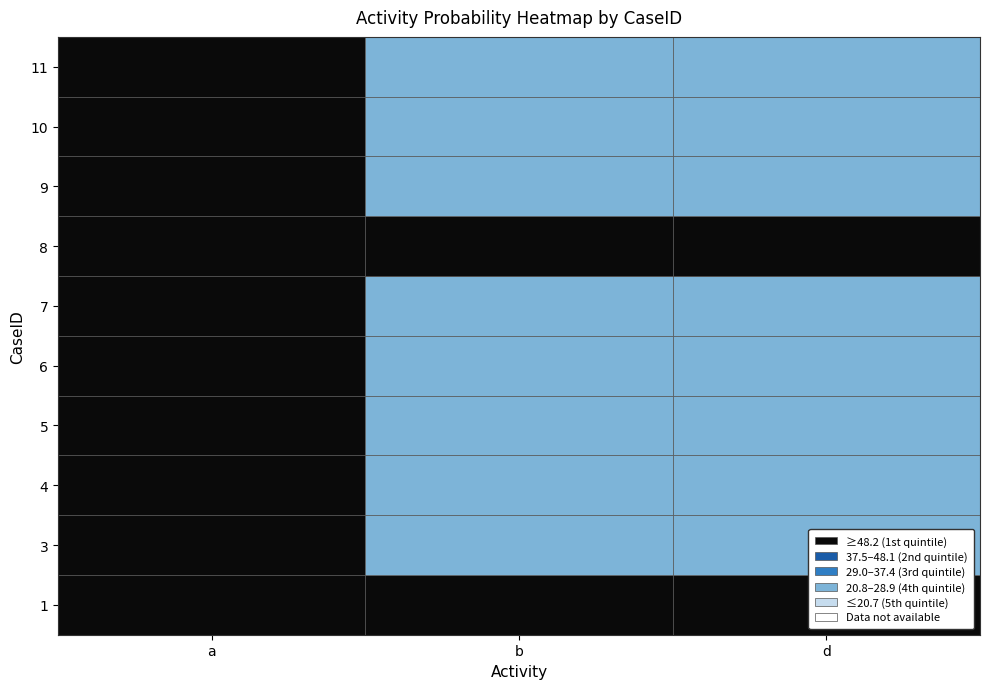

What is the sum of all a values?

10.0